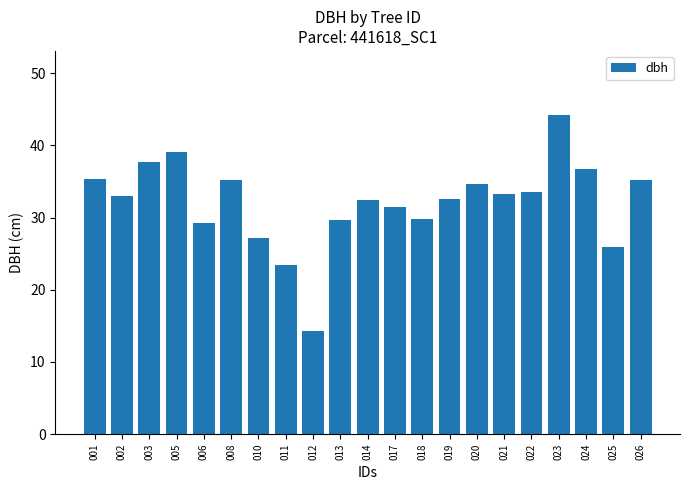

What is the change in value from 002 to 025?

-7.1